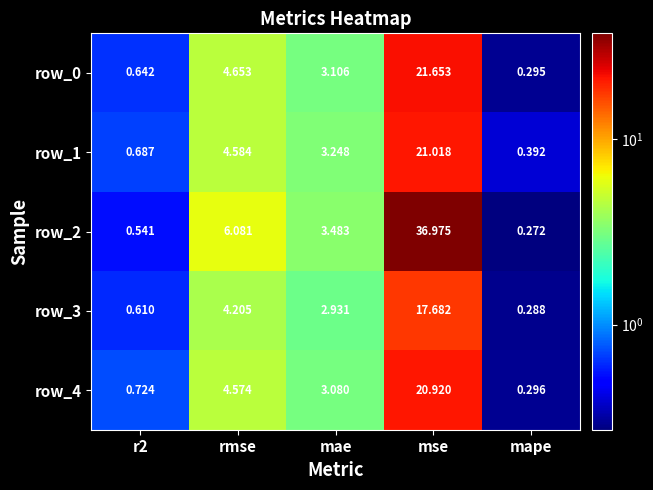

At which category does the chart reach its peak across all series?

mse